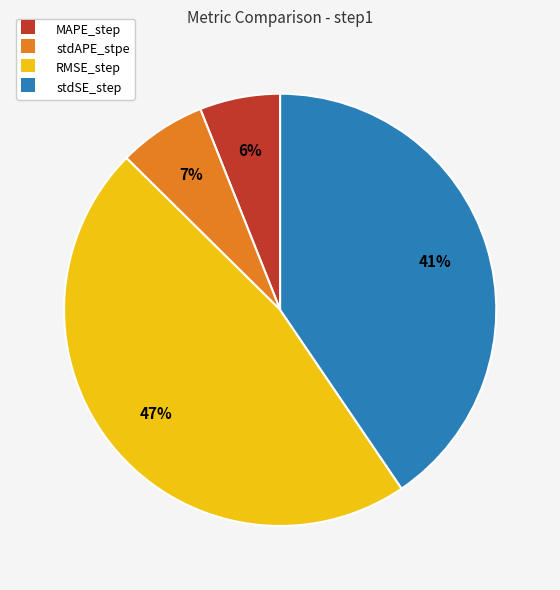

Is there a majority slice in this chart?

No